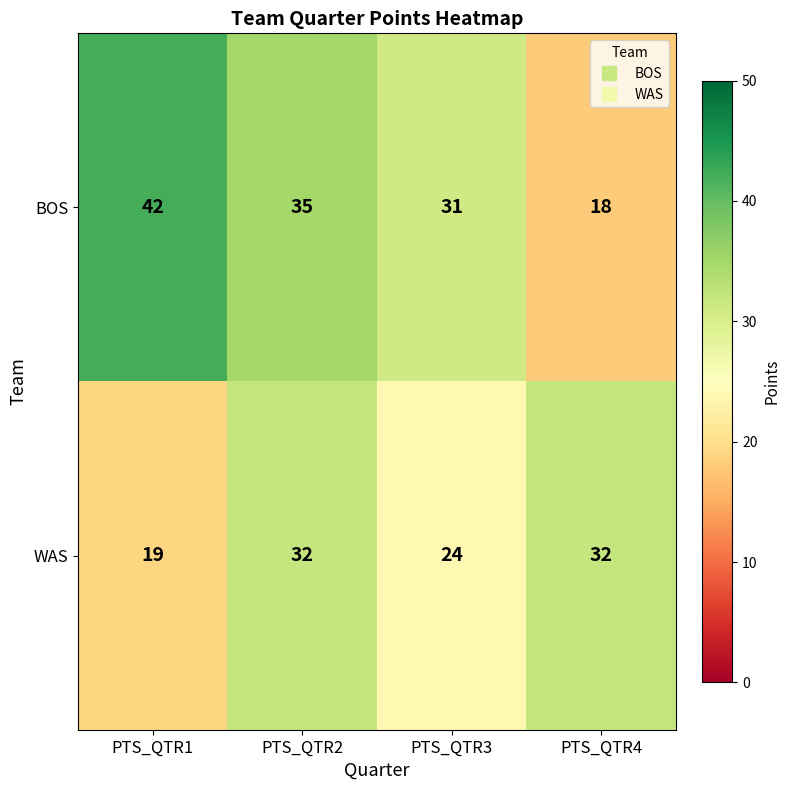

At which category is the sum across all series the highest?

PTS_QTR2